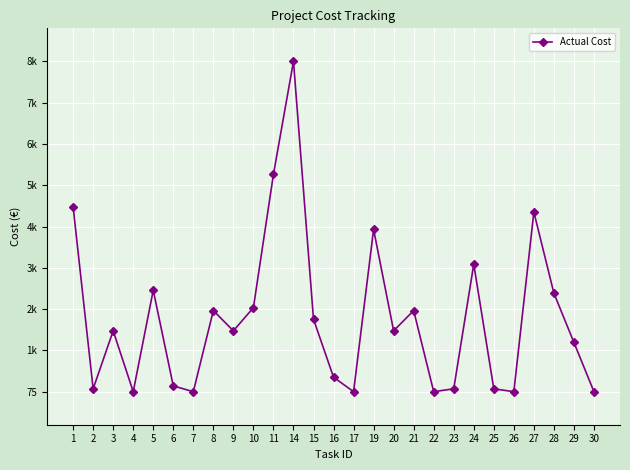

Is this an area chart (filled region under the line)?

No